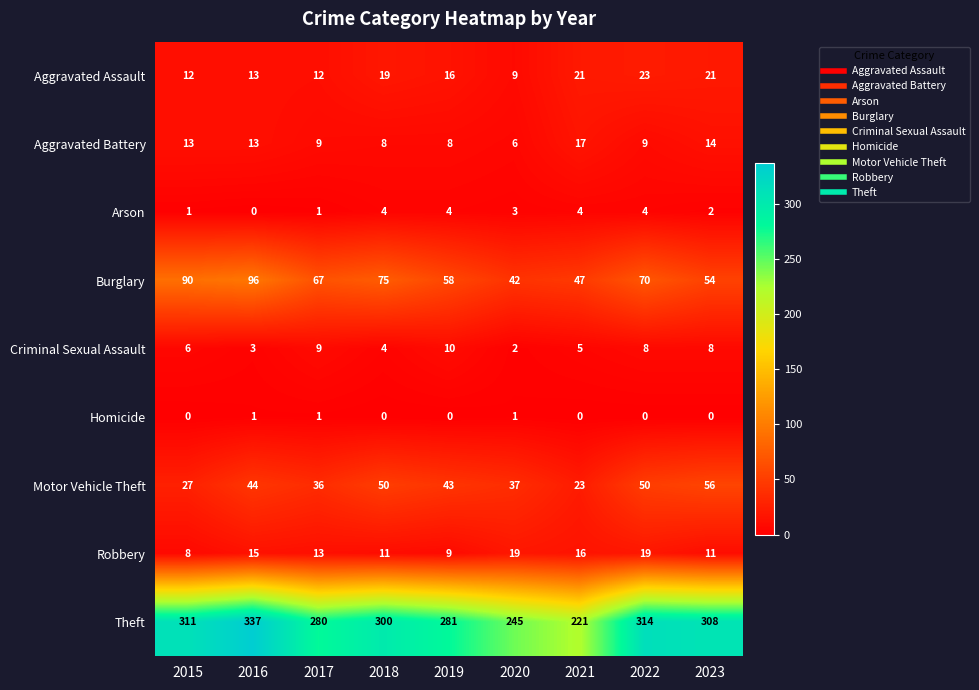

Between 2020 and 2023, which series saw the biggest shift?

Theft